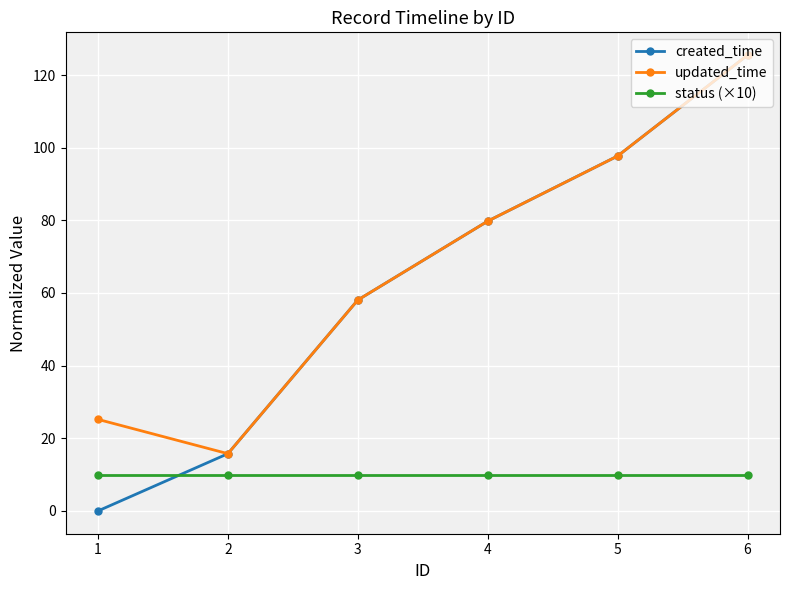

How many data points in created_time are less than 79?

3